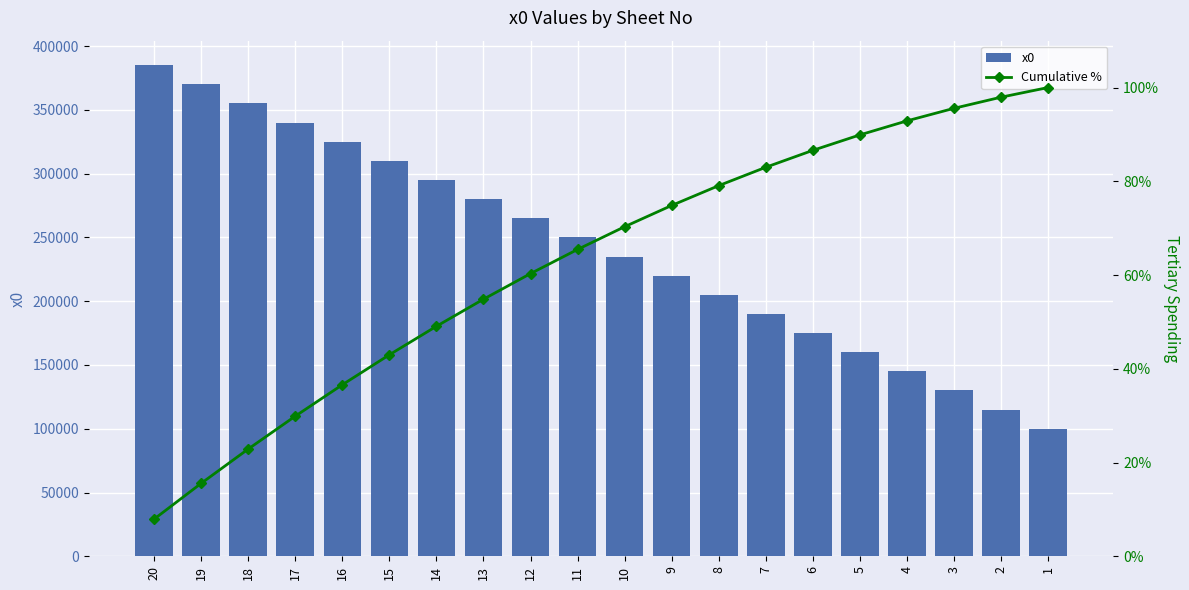

Reading left to right, transcribe all the data shown in this chart.

x0: 20=385000.0	19=370000.0	18=355000.0	17=340000.0	16=325000.0	15=310000.0	14=295000.0	13=280000.0	12=265000.0	11=250000.0	10=235000.0	9=220000.0	8=205000.0	7=190000.0	6=175000.0	5=160000.0	4=145000.0	3=130000.0	2=115000.0	1=100000.0
Cumulative %: 20=7.9	19=15.6	18=22.9	17=29.9	16=36.6	15=43.0	14=49.1	13=54.8	12=60.3	11=65.5	10=70.3	9=74.8	8=79.1	7=83.0	6=86.6	5=89.9	4=92.9	3=95.6	2=97.9	1=100.0